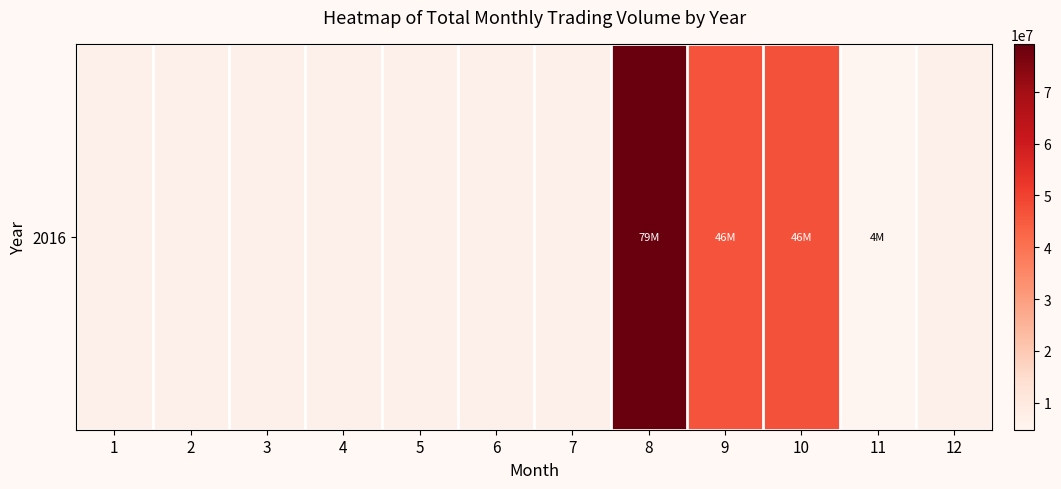

Which label corresponds to the smallest value in the chart?

11